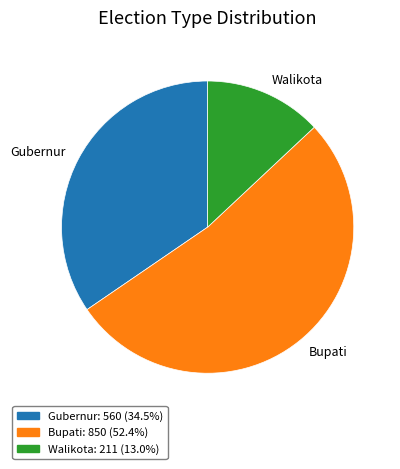

Rank the categories by value from lowest to highest.

Walikota, Gubernur, Bupati